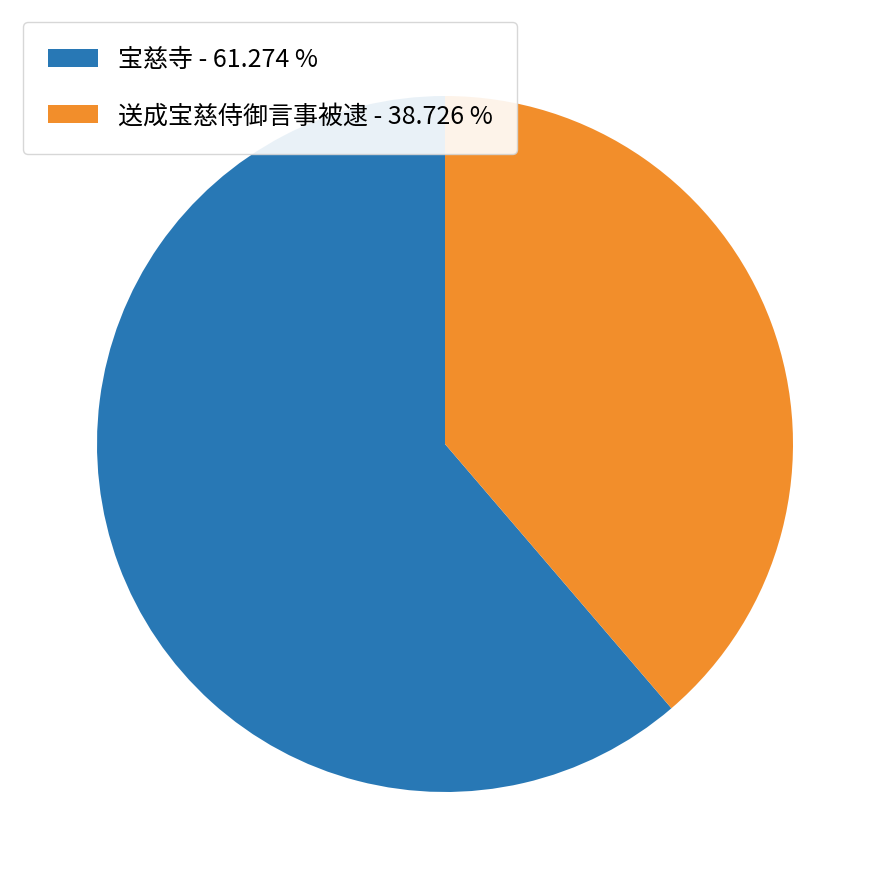

Combined, do 宝慈寺 - 61.274 % and 送成宝慈侍御言事被逮 - 38.726 % account for over 50%?

Yes